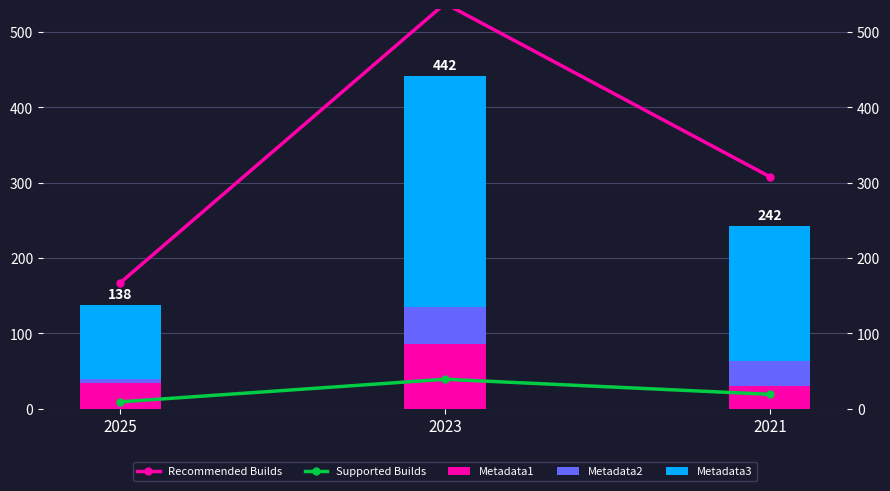

What is the value of the Supported Builds bar at the 2nd from the left?

39